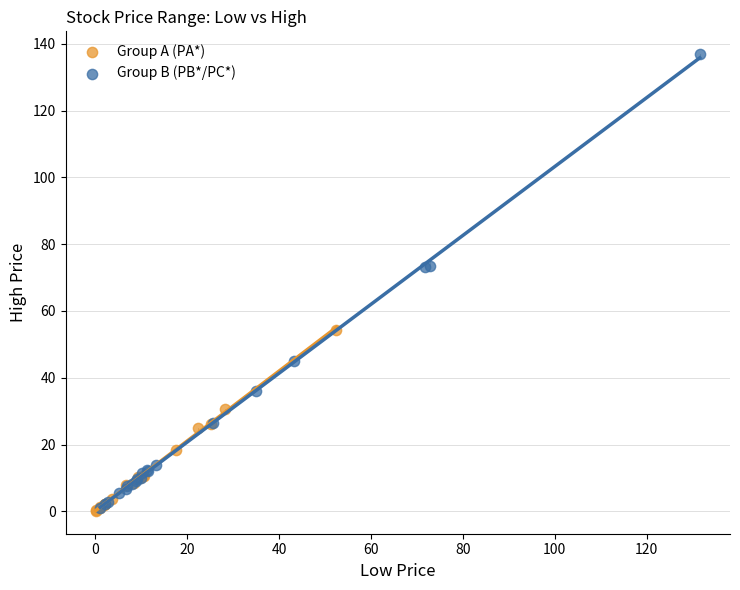

Which series has the widest spread of Y values?

Group B (PB*/PC*)